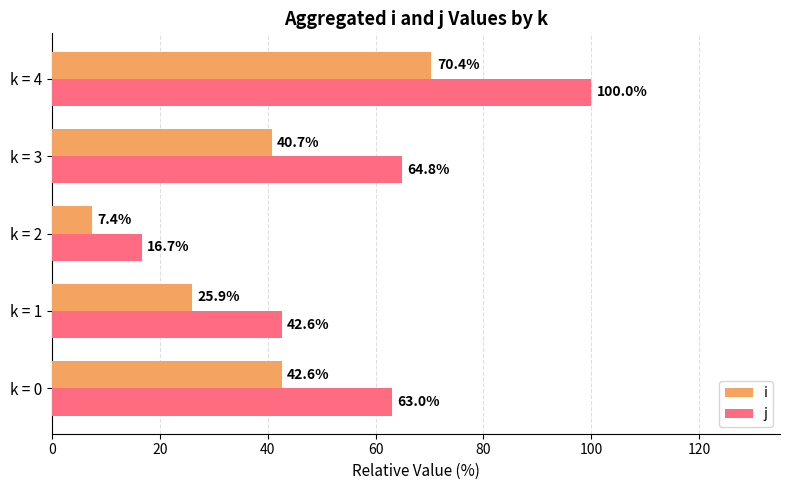

Rank the series at k = 2 from lowest to highest value.

i, j